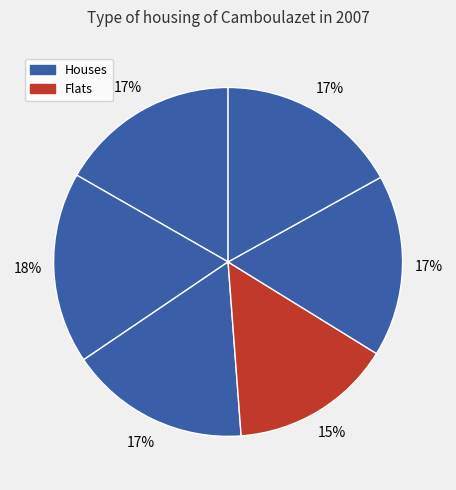

Count the number of slices in the pie.

6